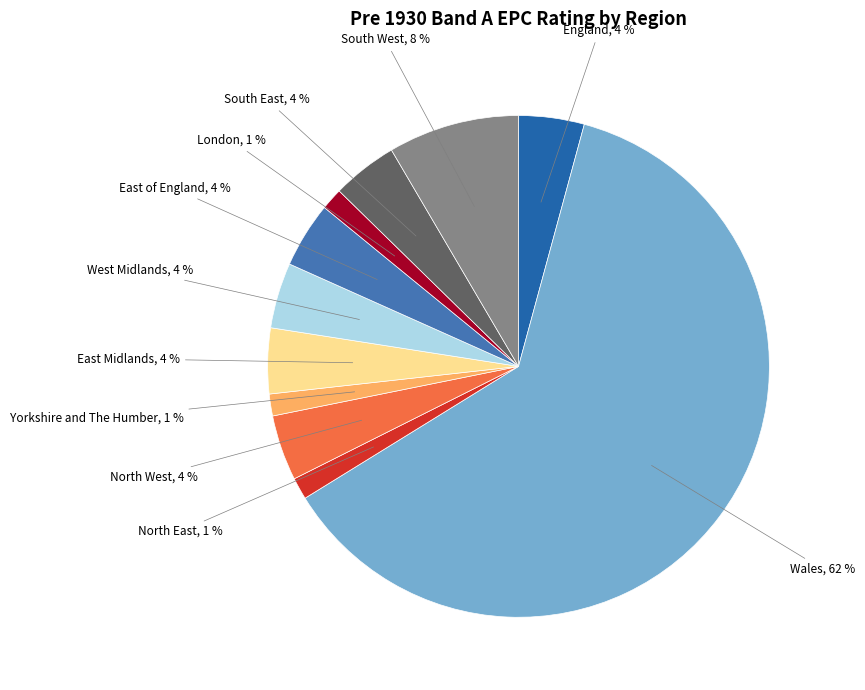

Rank the categories by value from lowest to highest.

North East, Yorkshire and The Humber, London, England, North West, East Midlands, West Midlands, East of England, South East, South West, Wales